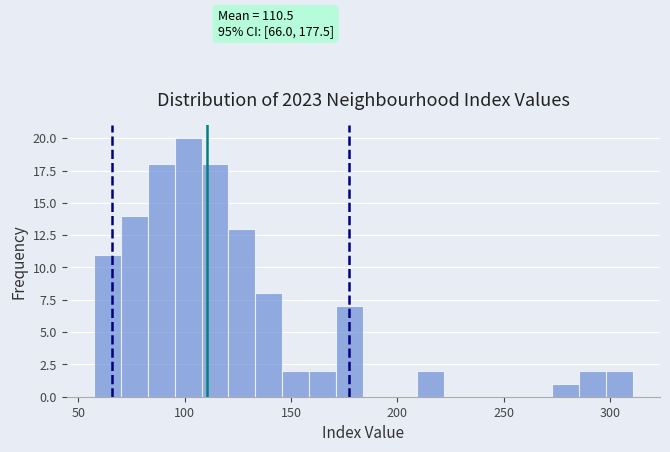

Read against the x-axis, roughly where is the centre of the tallest bar?

100